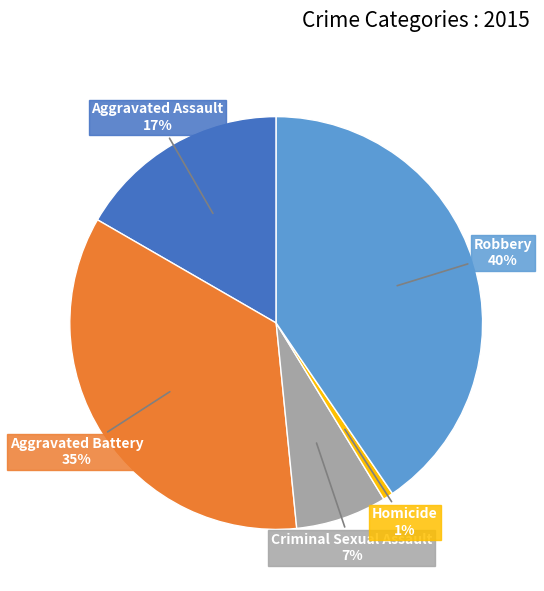

The Robbery slice represents 27% of the pie. True or false?

False